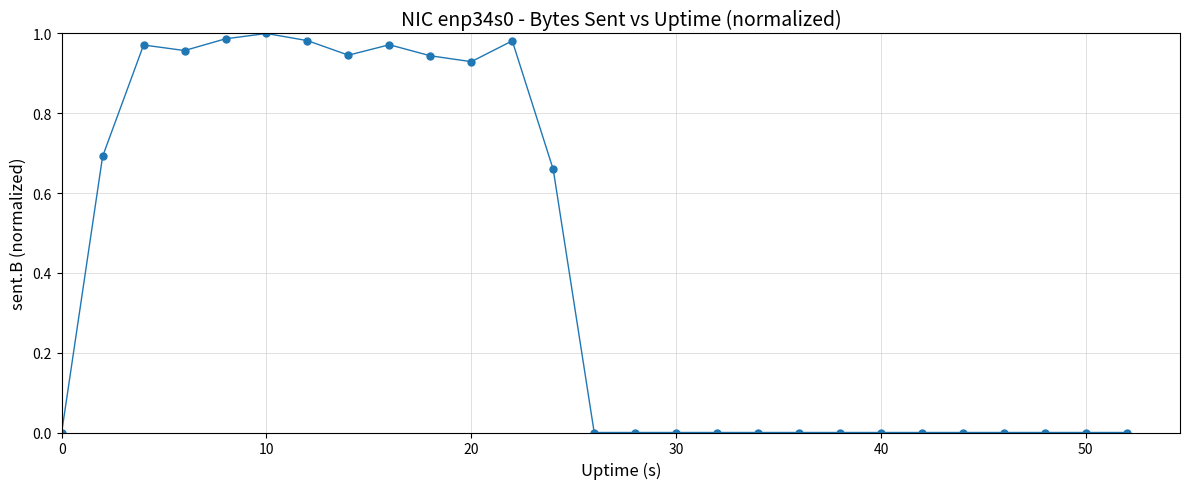

How many lines are shown in the chart?

1